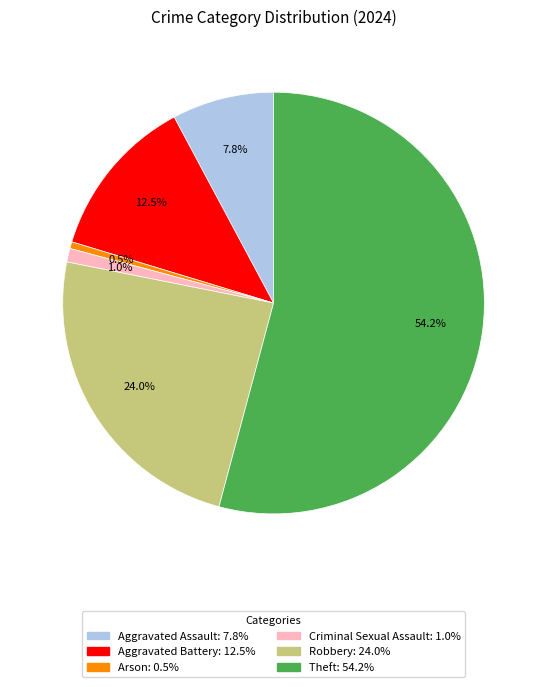

Combined, what portion of the pie is Arson and Theft?

54.7%